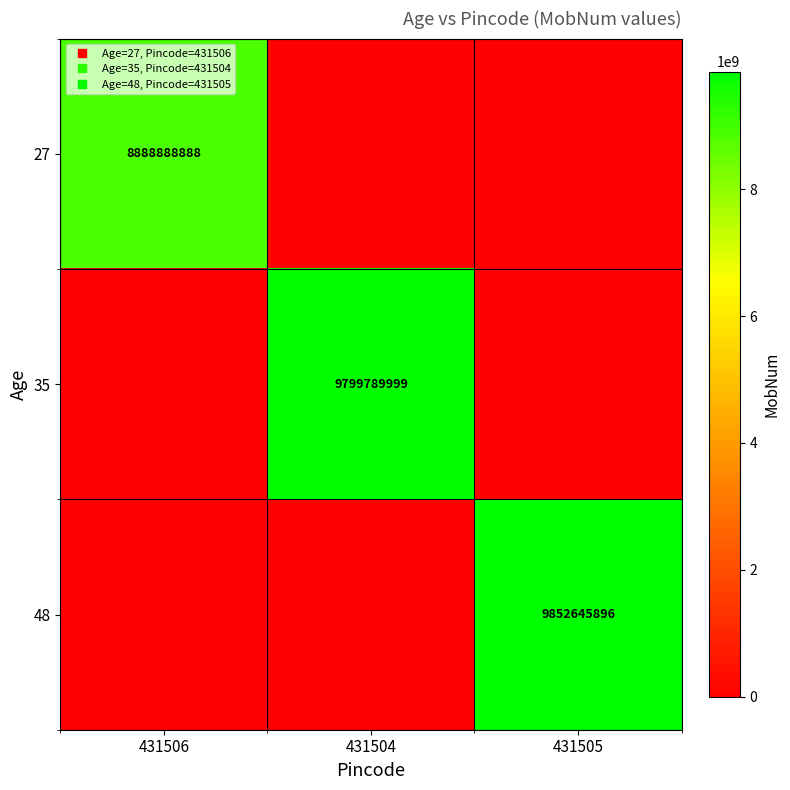

Where is 35 nearest to the value 4899894999?

431506